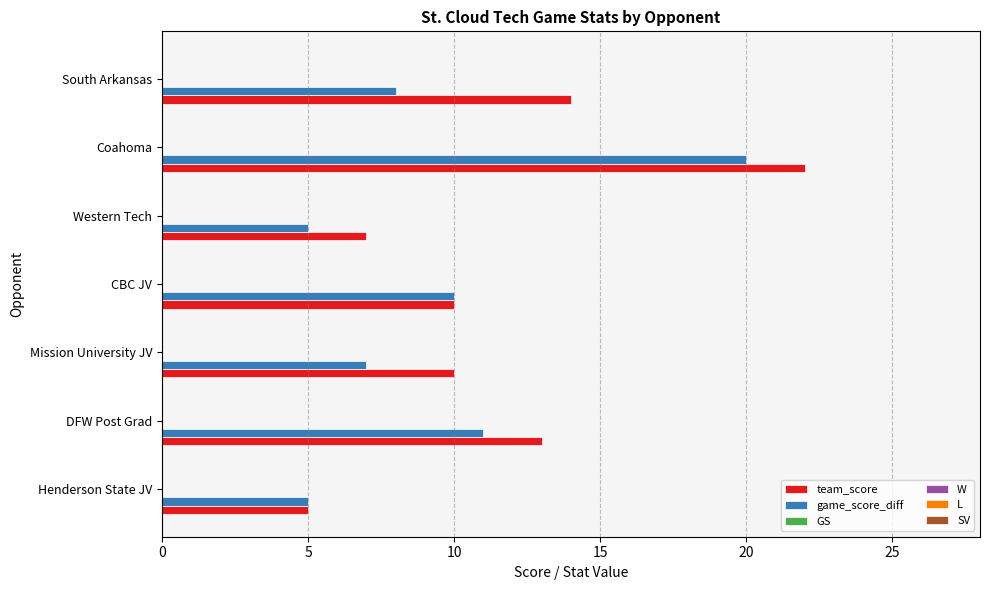

What is the difference between the maximum and minimum values in the team_score series?

17